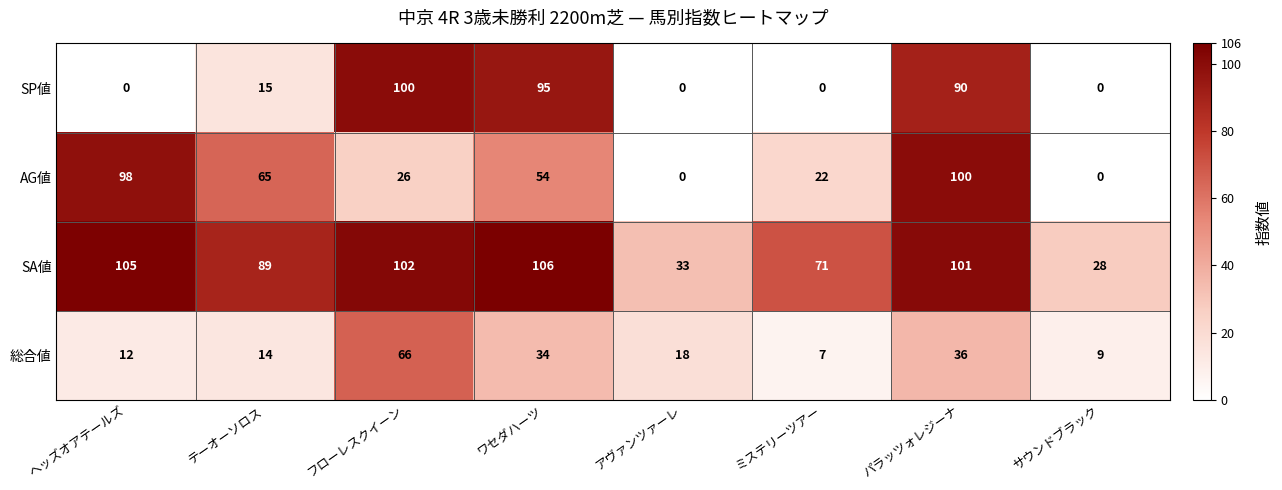

What is the difference between the 総合値 values at テーオーソロス and ワセダハーツ?

20